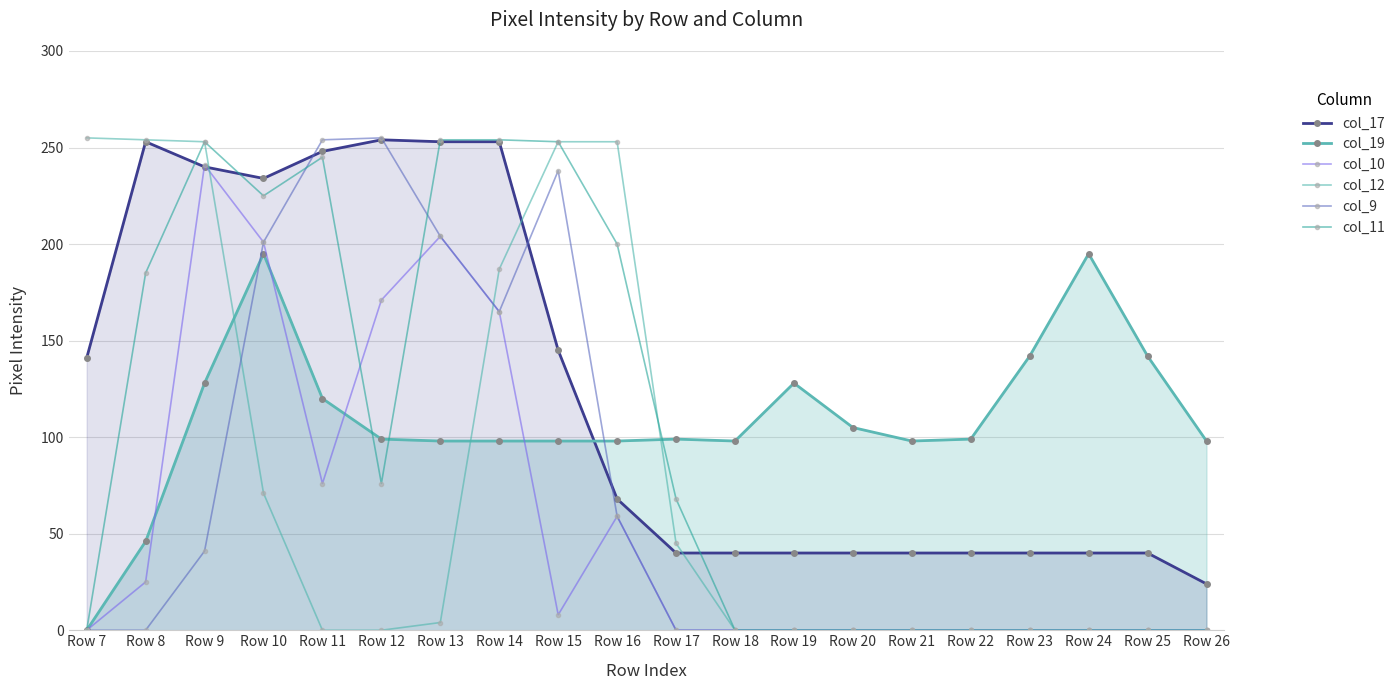

Rank the series by their maximum value, from highest to lowest.

col_12, col_9, col_17, col_11, col_10, col_19